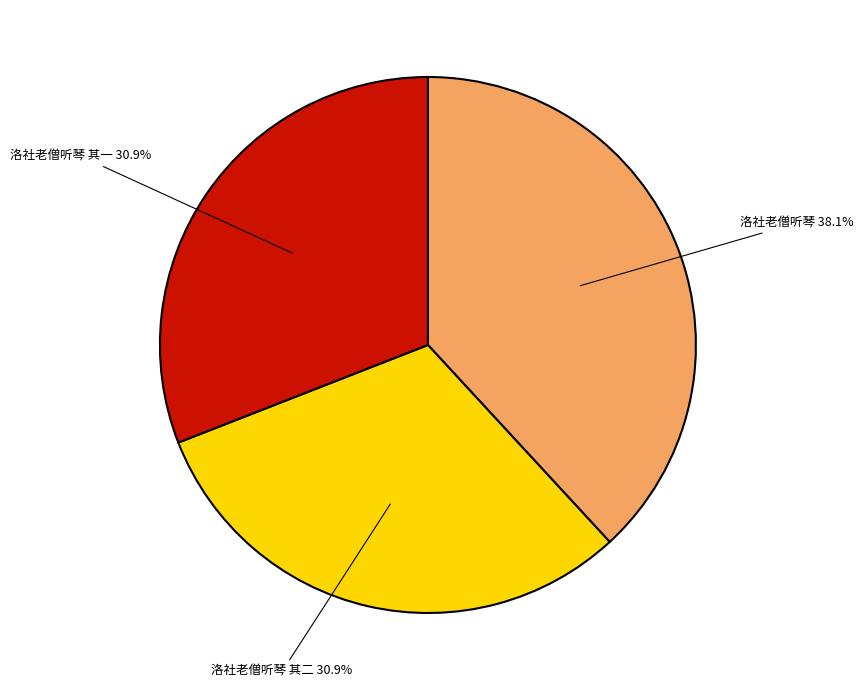

How many segments does this pie chart have?

3